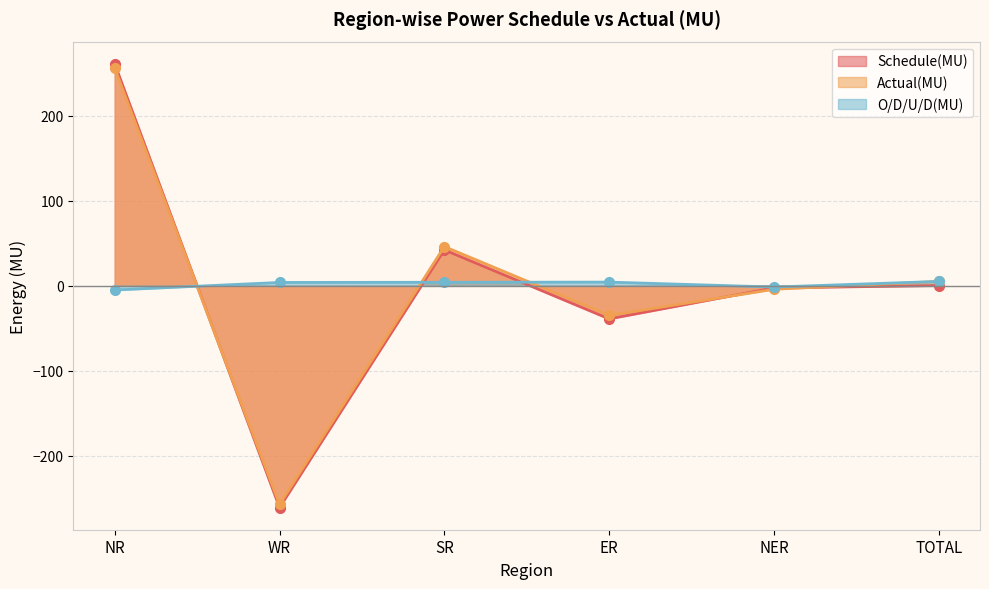

How many lines are shown in the chart?

3